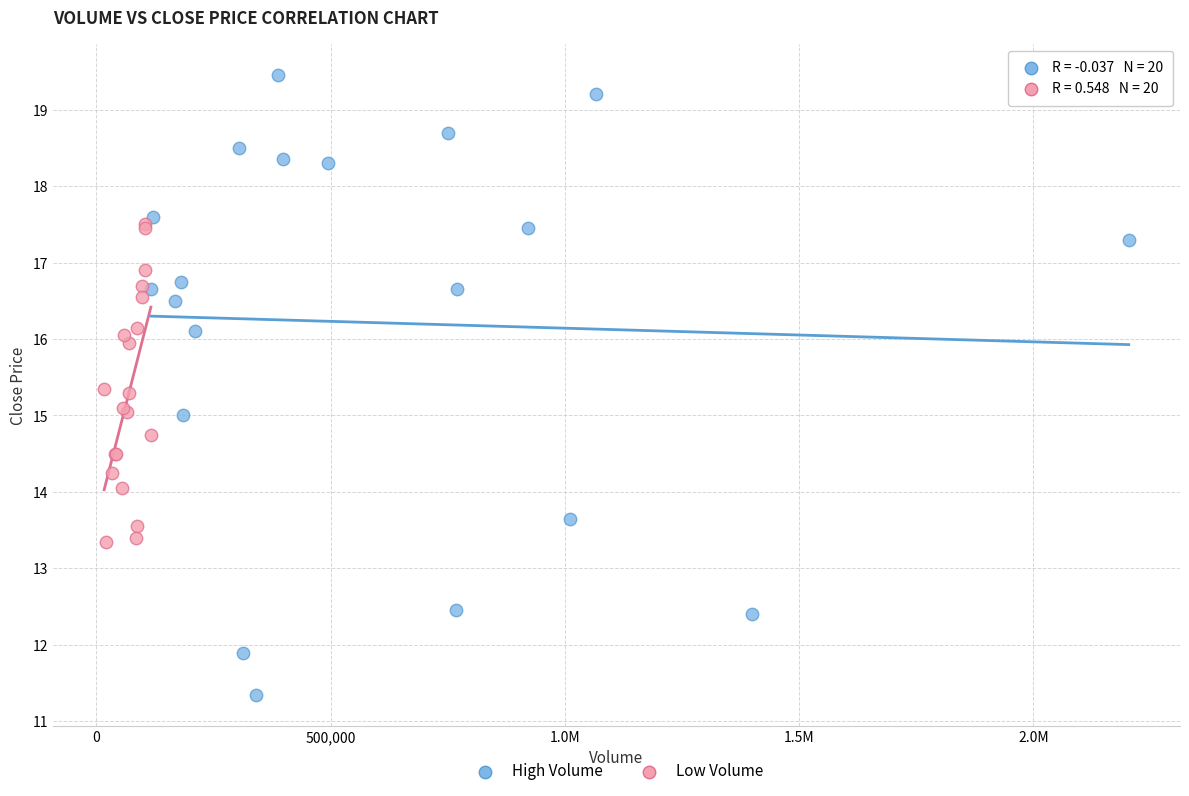

Which series has the widest spread of Y values?

High Volume